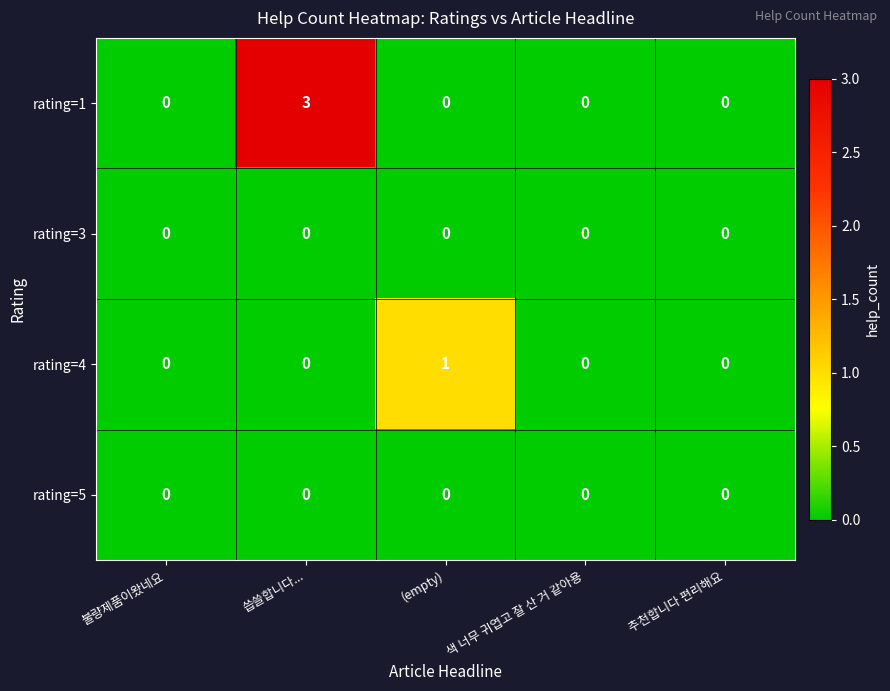

Which series has the largest total across all categories?

rating=1